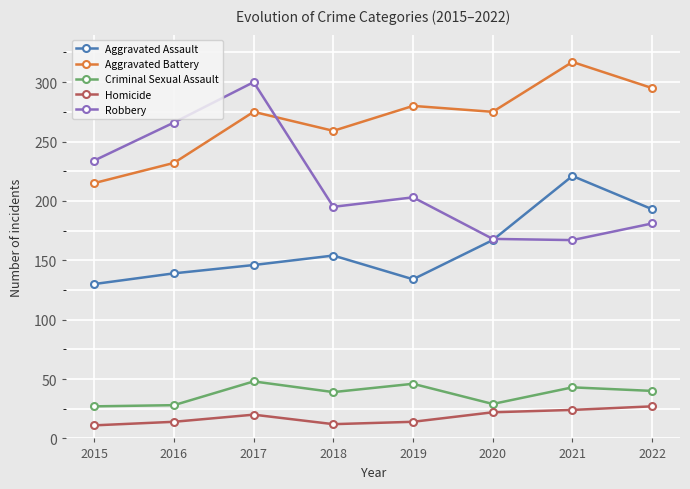

Is this an area chart (filled region under the line)?

No